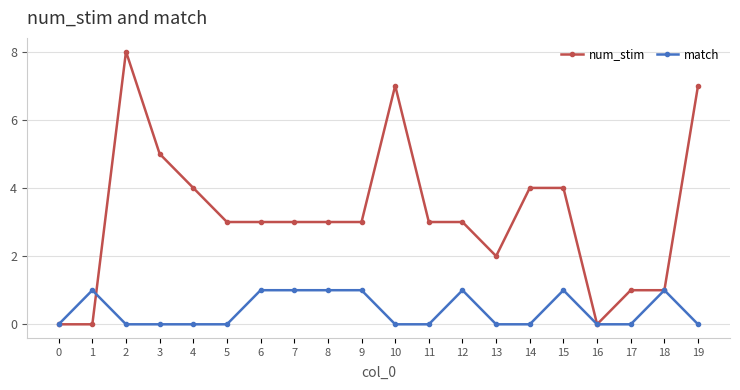

Rank the series at 19 from lowest to highest value.

match, num_stim